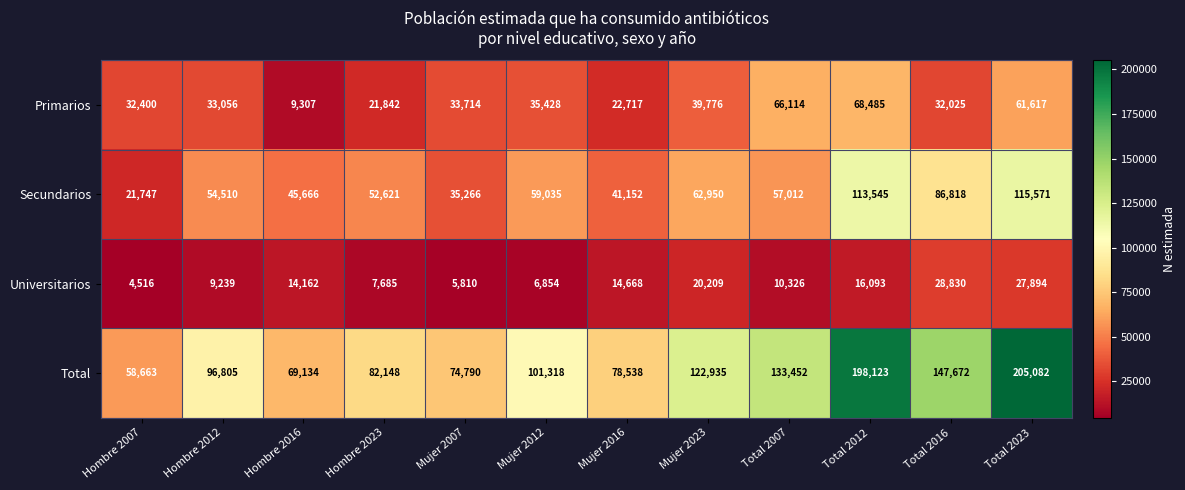

What is the total value across all series at Total 2012?

396246